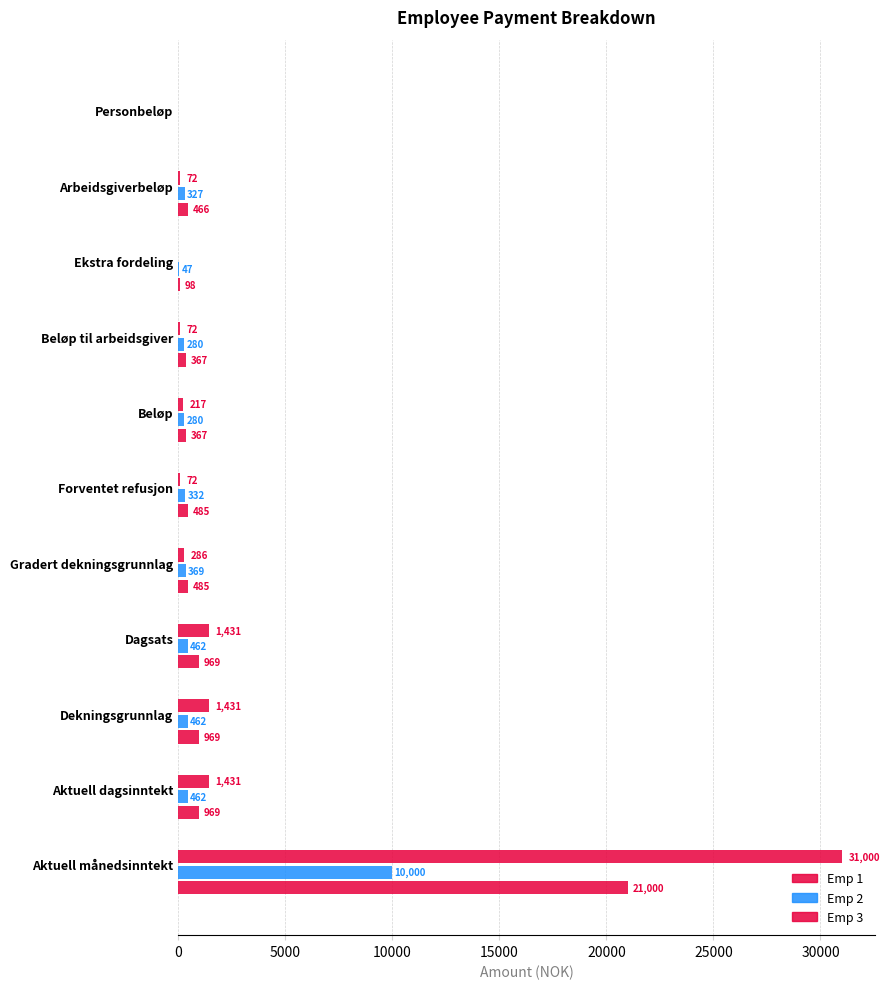

Count the number of data series in this chart.

3